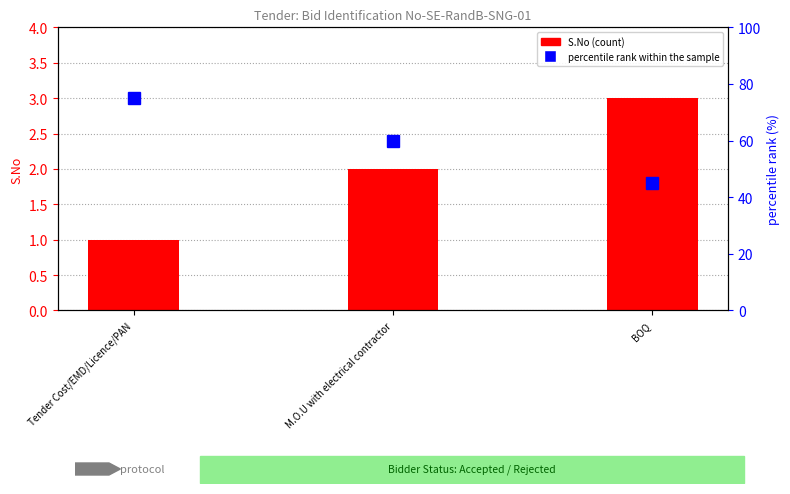

At which category is the sum across all series the highest?

Tender Cost/EMD/Licence/PAN